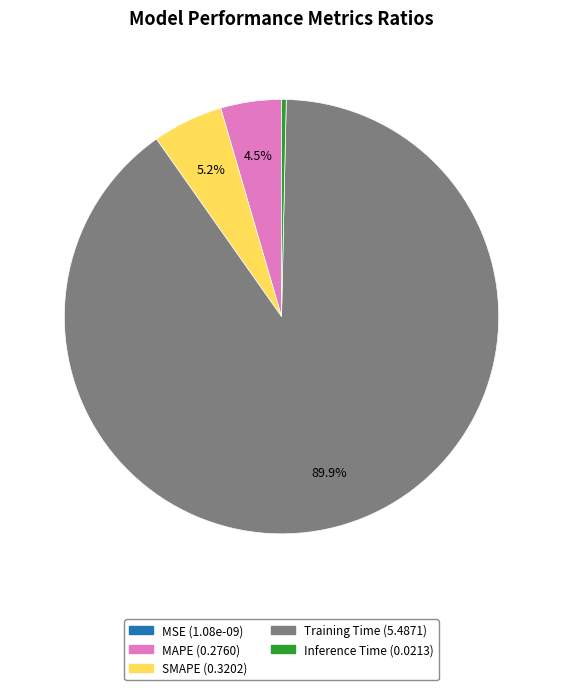

To the nearest percent, what is the combined percentage of SMAPE and Inference Time?

6%